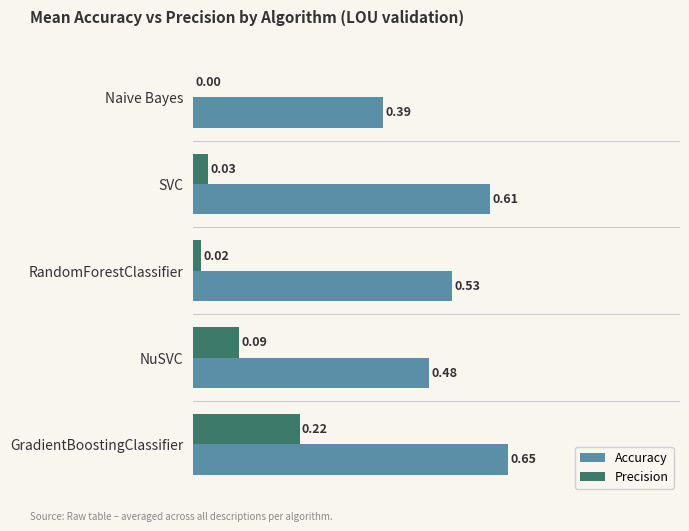

What is the sum of all Accuracy values?

2.7